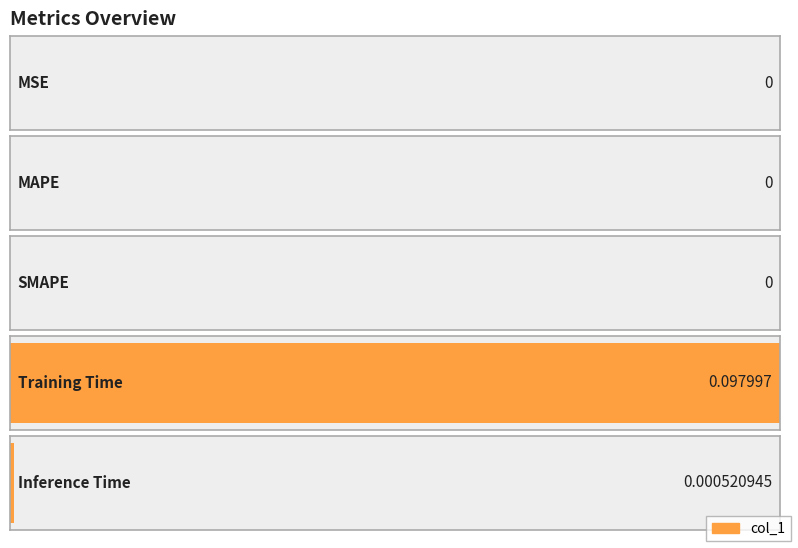

How many positive values are there?

2